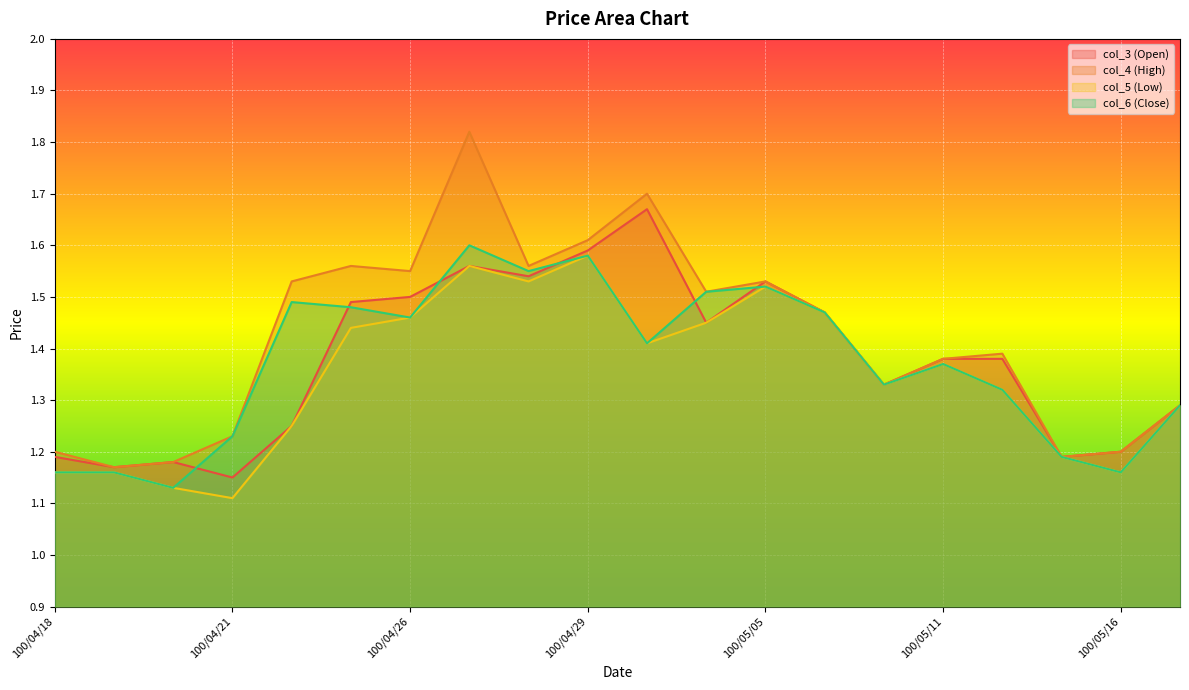

List the labels in order of col_4 (High) value, largest first.

100/04/27, 100/05/03, 100/04/29, 100/04/25, 100/04/28, 100/04/26, 100/04/22, 100/05/05, 100/05/04, 100/05/06, 100/05/12, 100/05/11, 100/05/10, 100/05/17, 100/04/21, 100/04/18, 100/05/16, 100/05/13, 100/04/20, 100/04/19